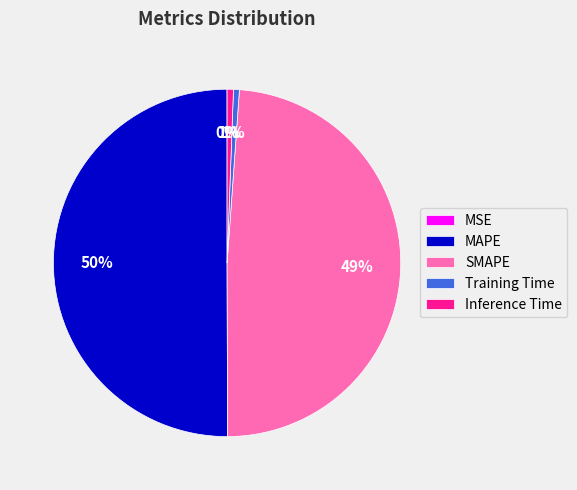

Which category accounts for the majority?

MAPE